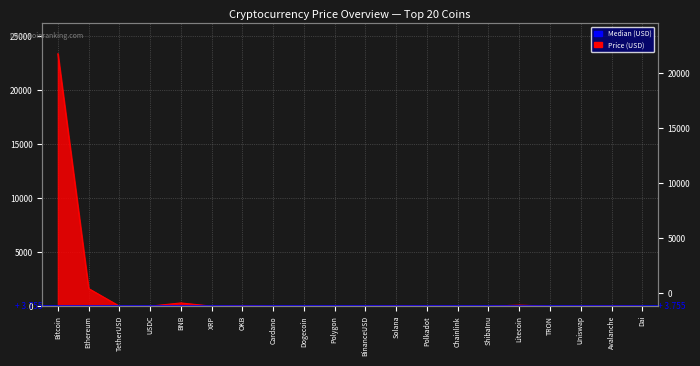

Rank the categories by value from highest to lowest.

Bitcoin, Ethereum, BNB, Litecoin, OKB, Solana, Avalanche, Chainlink, Uniswap, Polkadot, Polygon, BinanceUSD, TetherUSD, USDC, Dai, XRP, Cardano, Dogecoin, TRON, ShibaInu